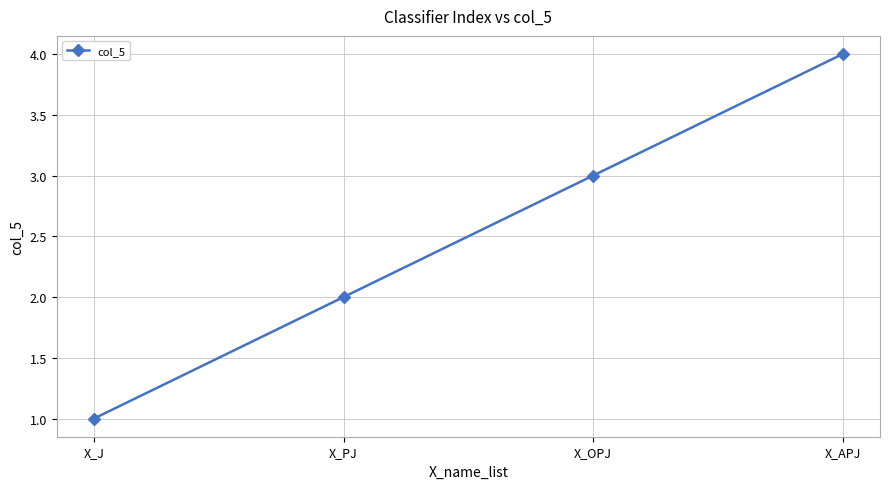

Count the values in the range 2 to 4.

3